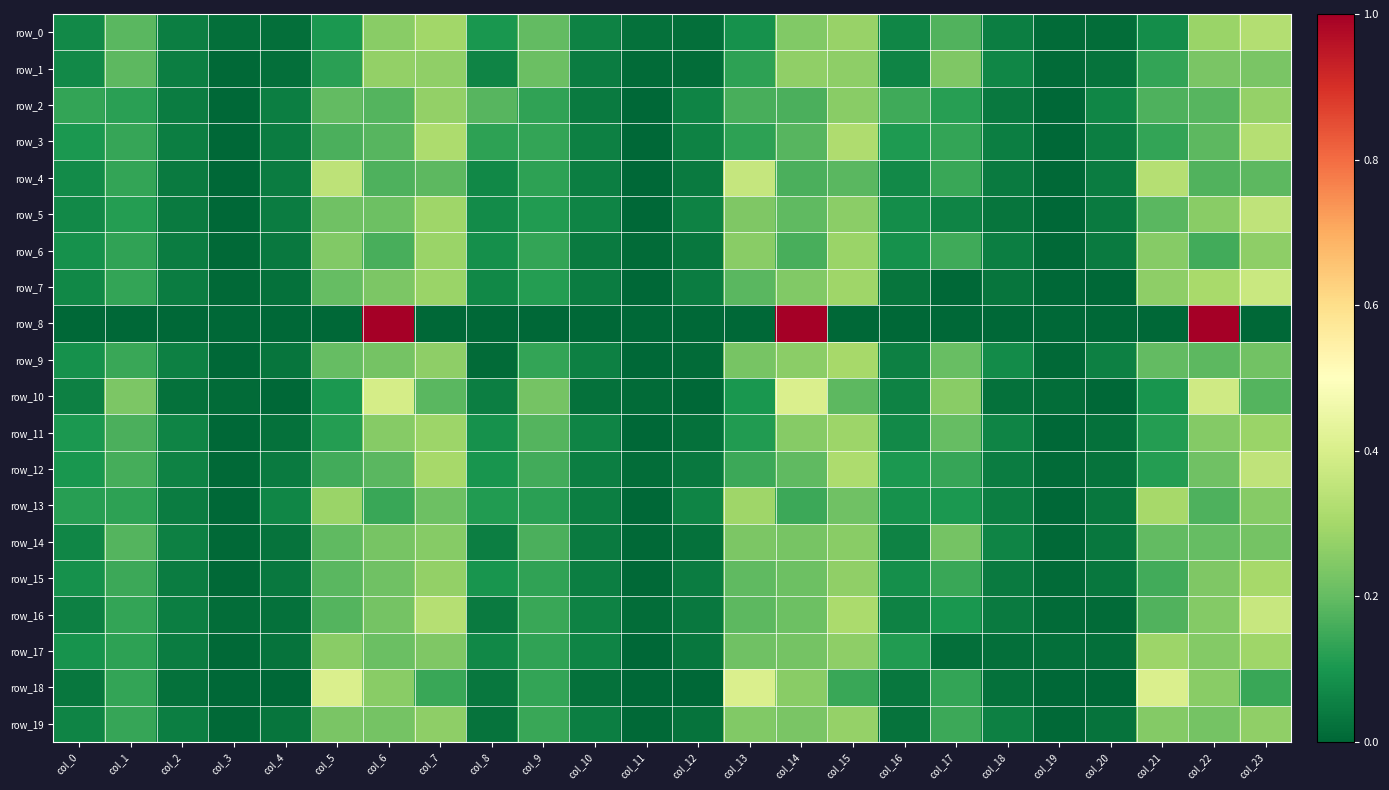

The row_16 series shows 0.3 at col_15. True or false?

True